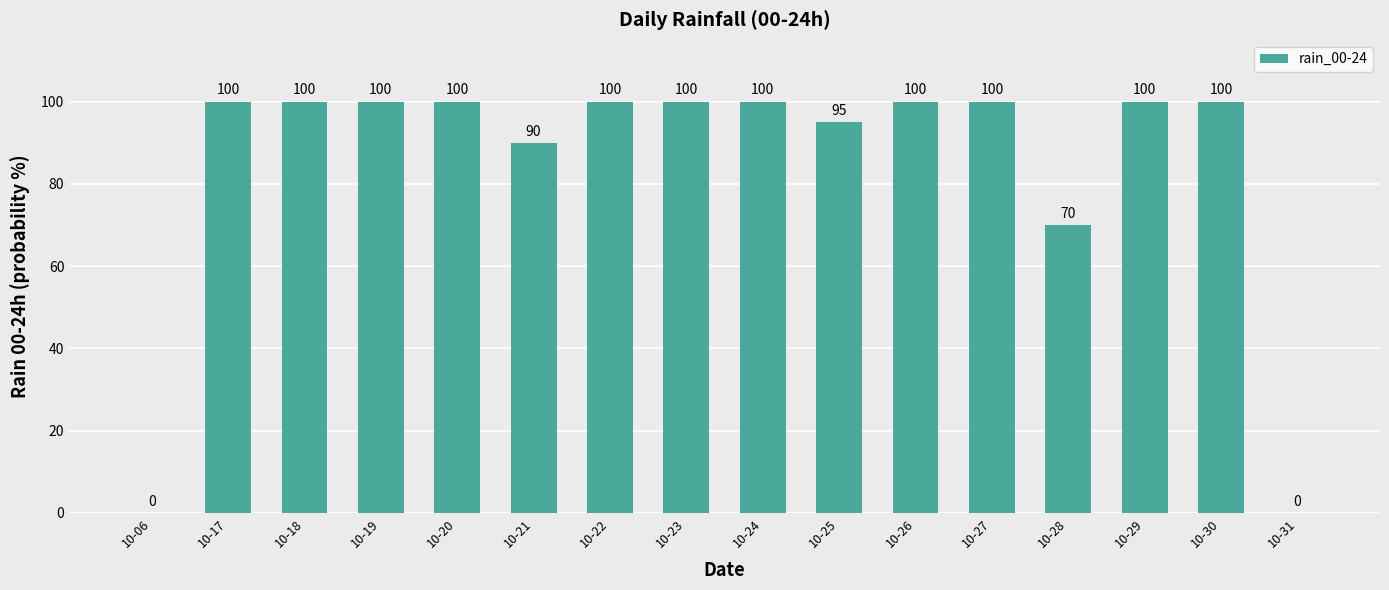

Are the bars horizontal?

No